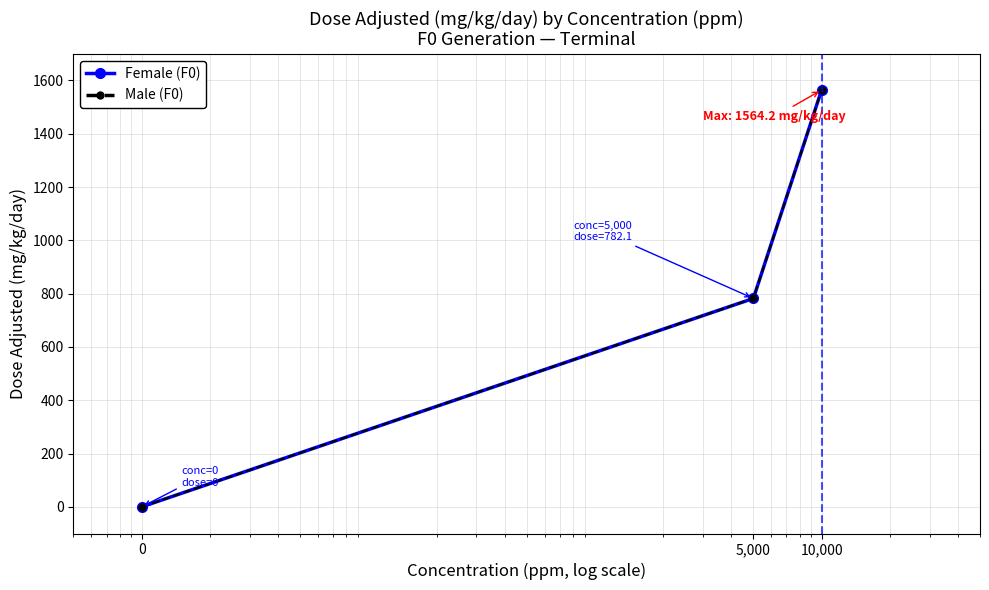

How many data points in Male (F0) are less than 782?

1